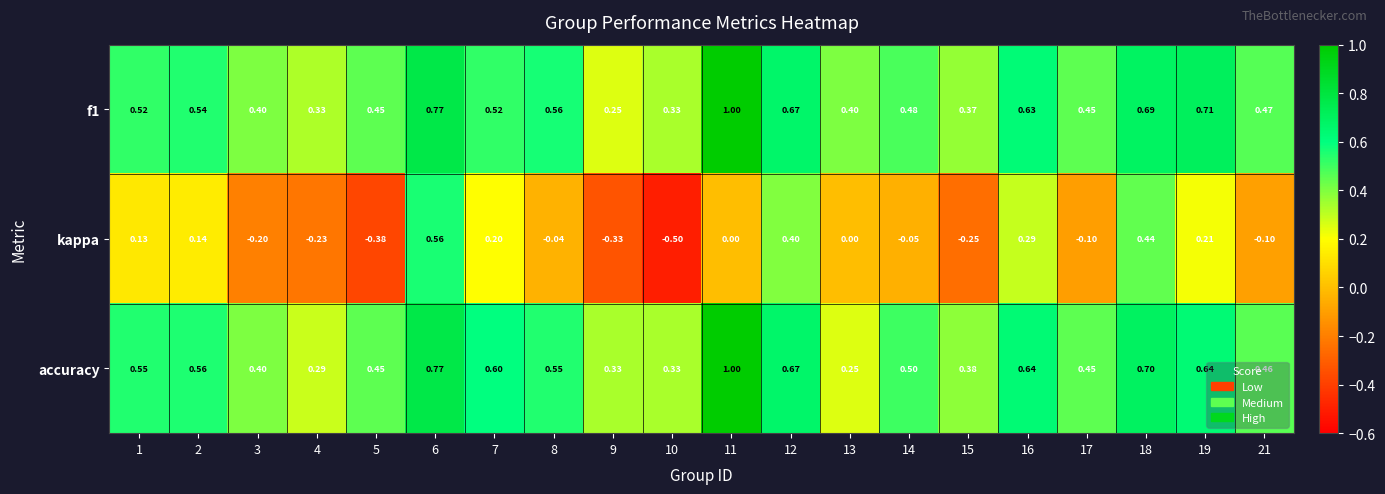

Which series has the largest range (max minus min)?

kappa